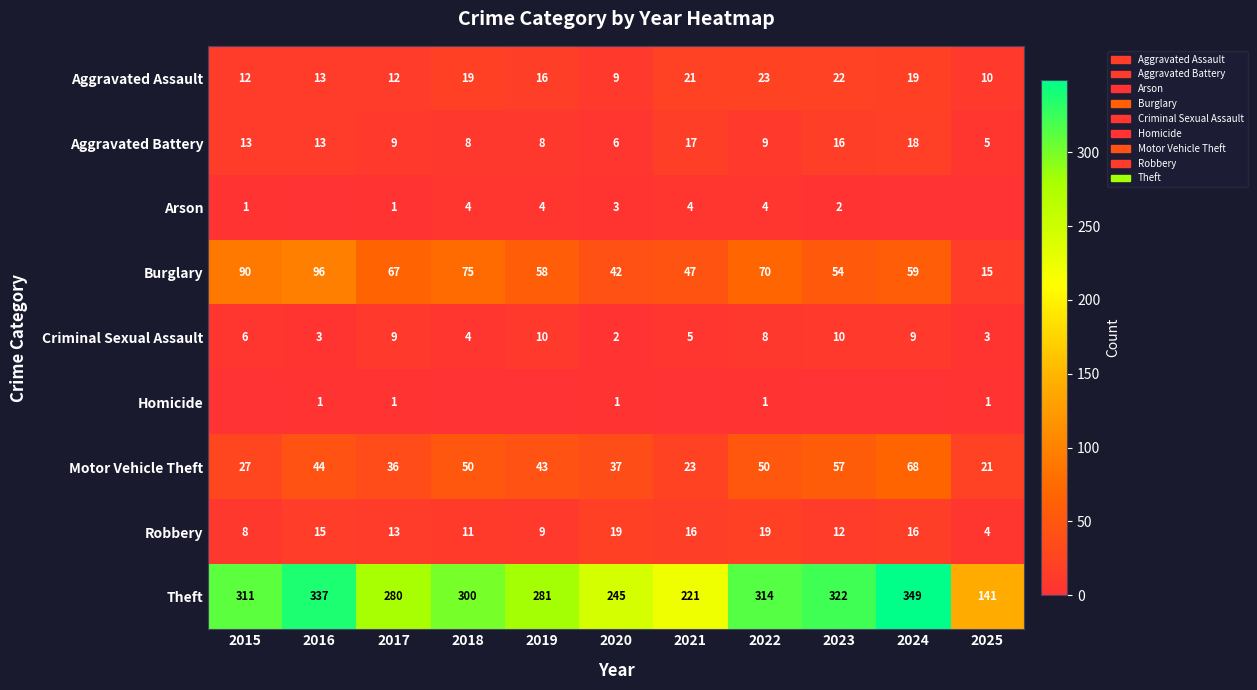

At which label is Motor Vehicle Theft closest to 44?

2016